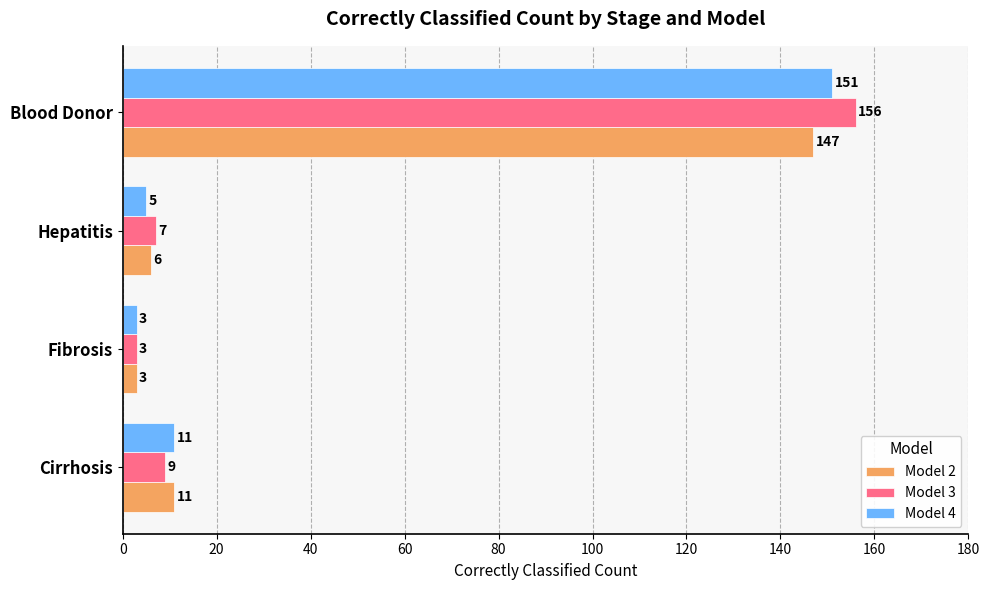

Which series has the widest spread of values?

Model 3